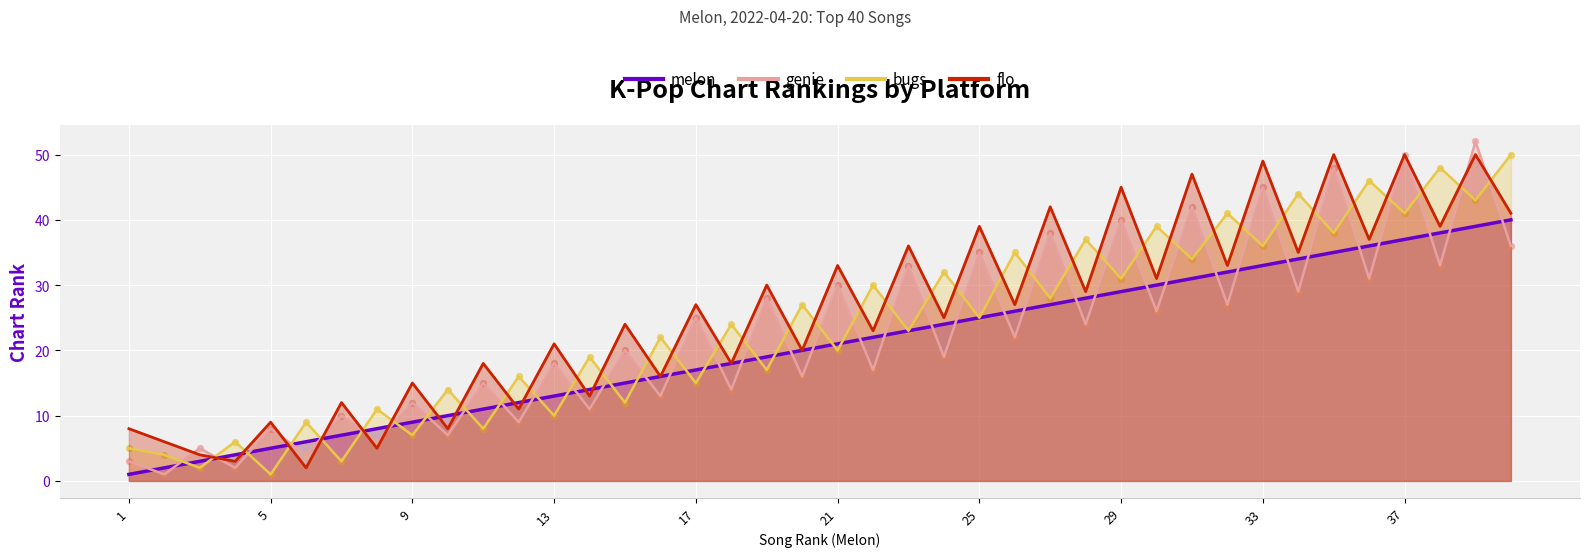

At which category is the sum across all series the highest?

39